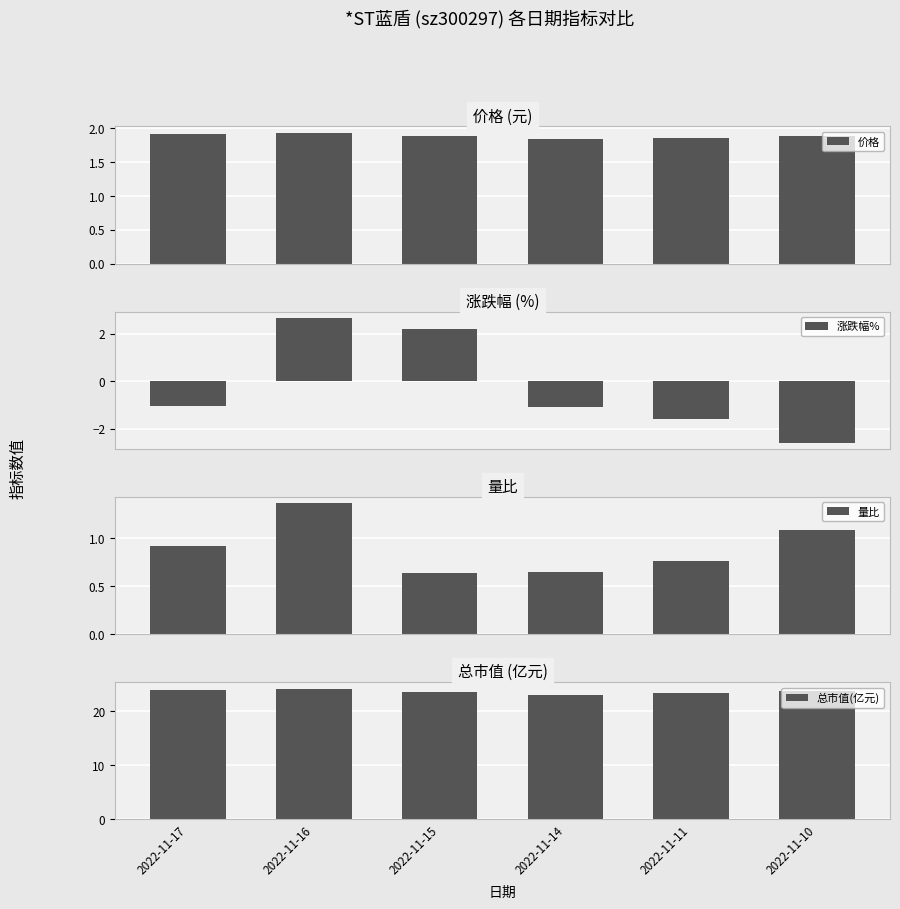

Does the chart contain stacked bars?

No